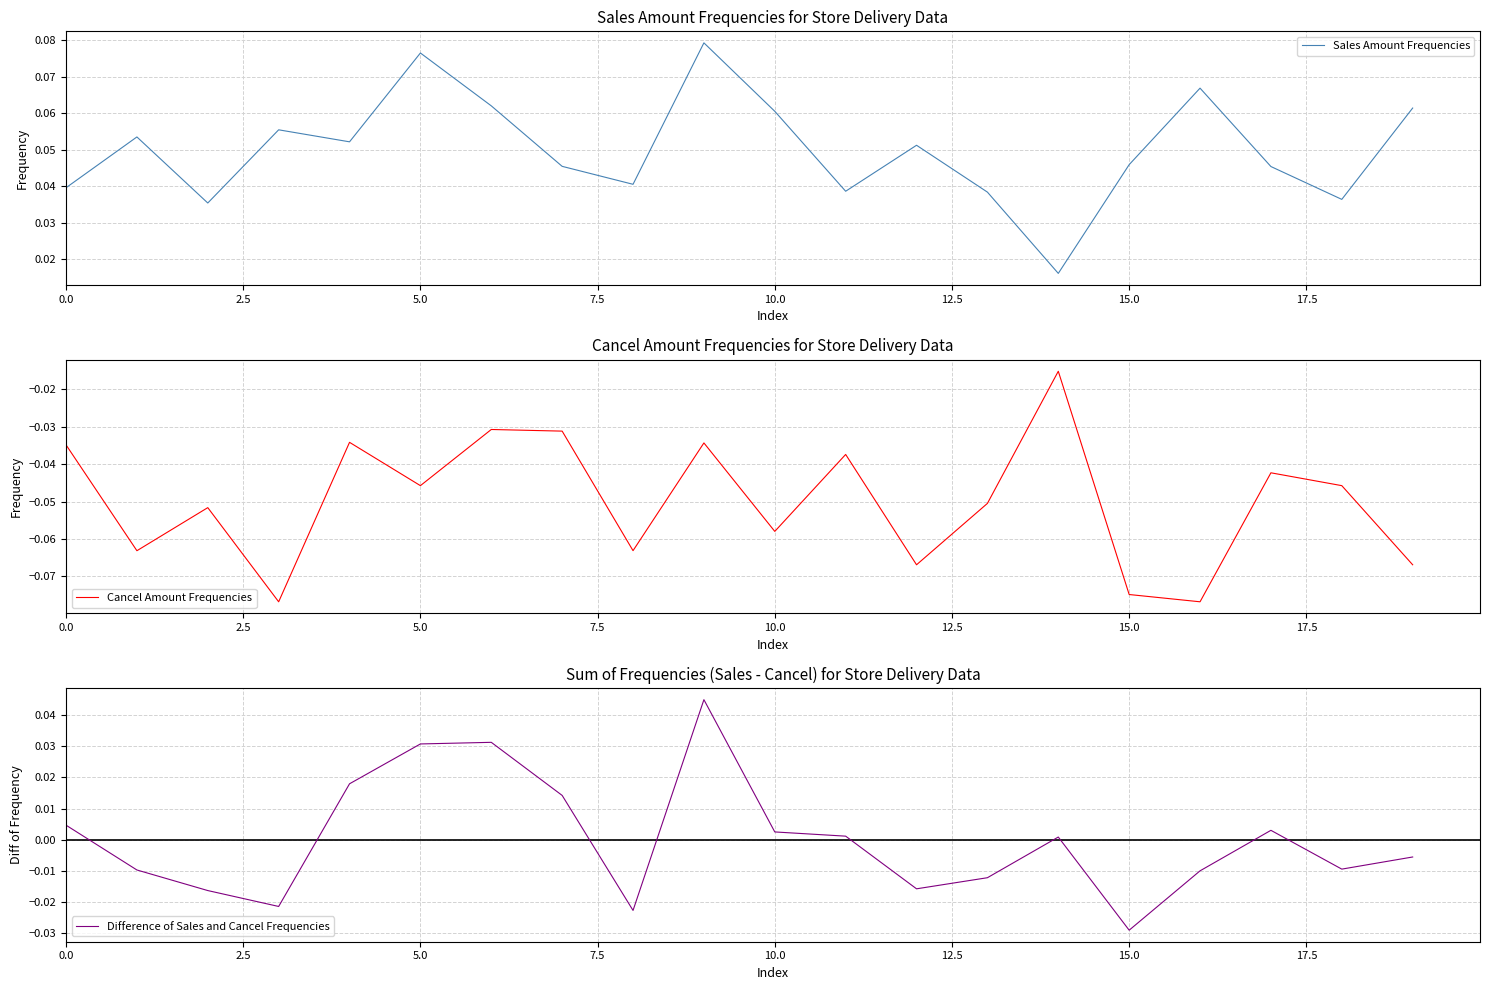

Is the value of Cancel Amount Frequencies at 15.0 greater than the value of Sales Amount Frequencies at 10?

No